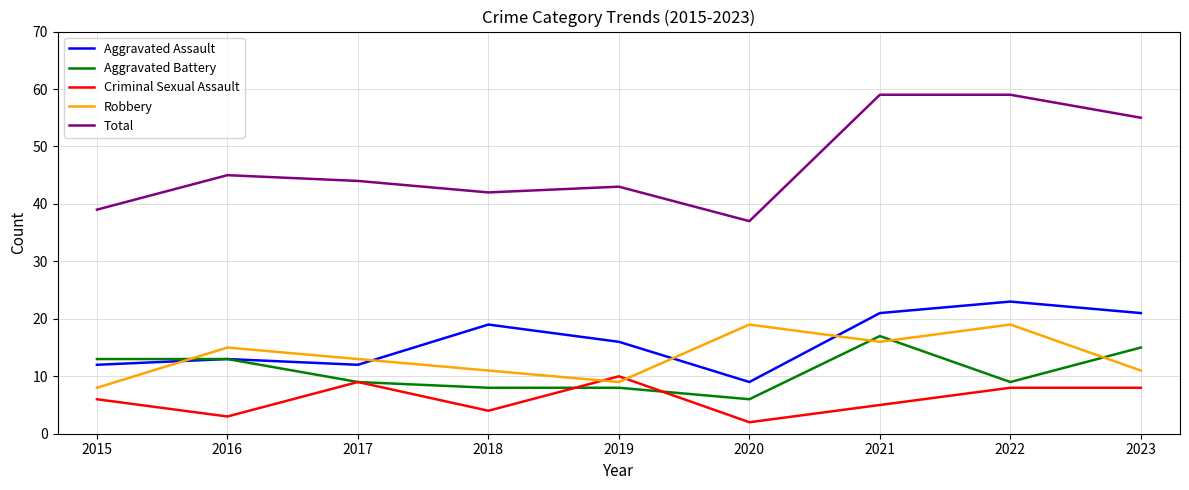

Which category has the lowest value across all series?

2020